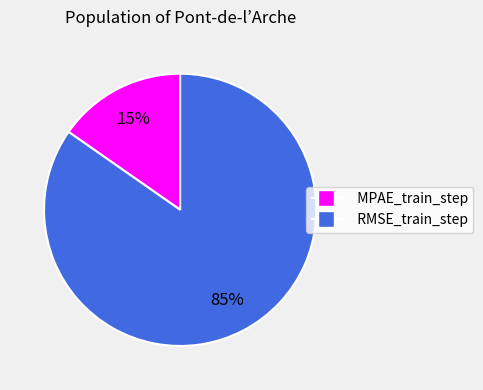

Which slice is the smallest?

MPAE_train_step